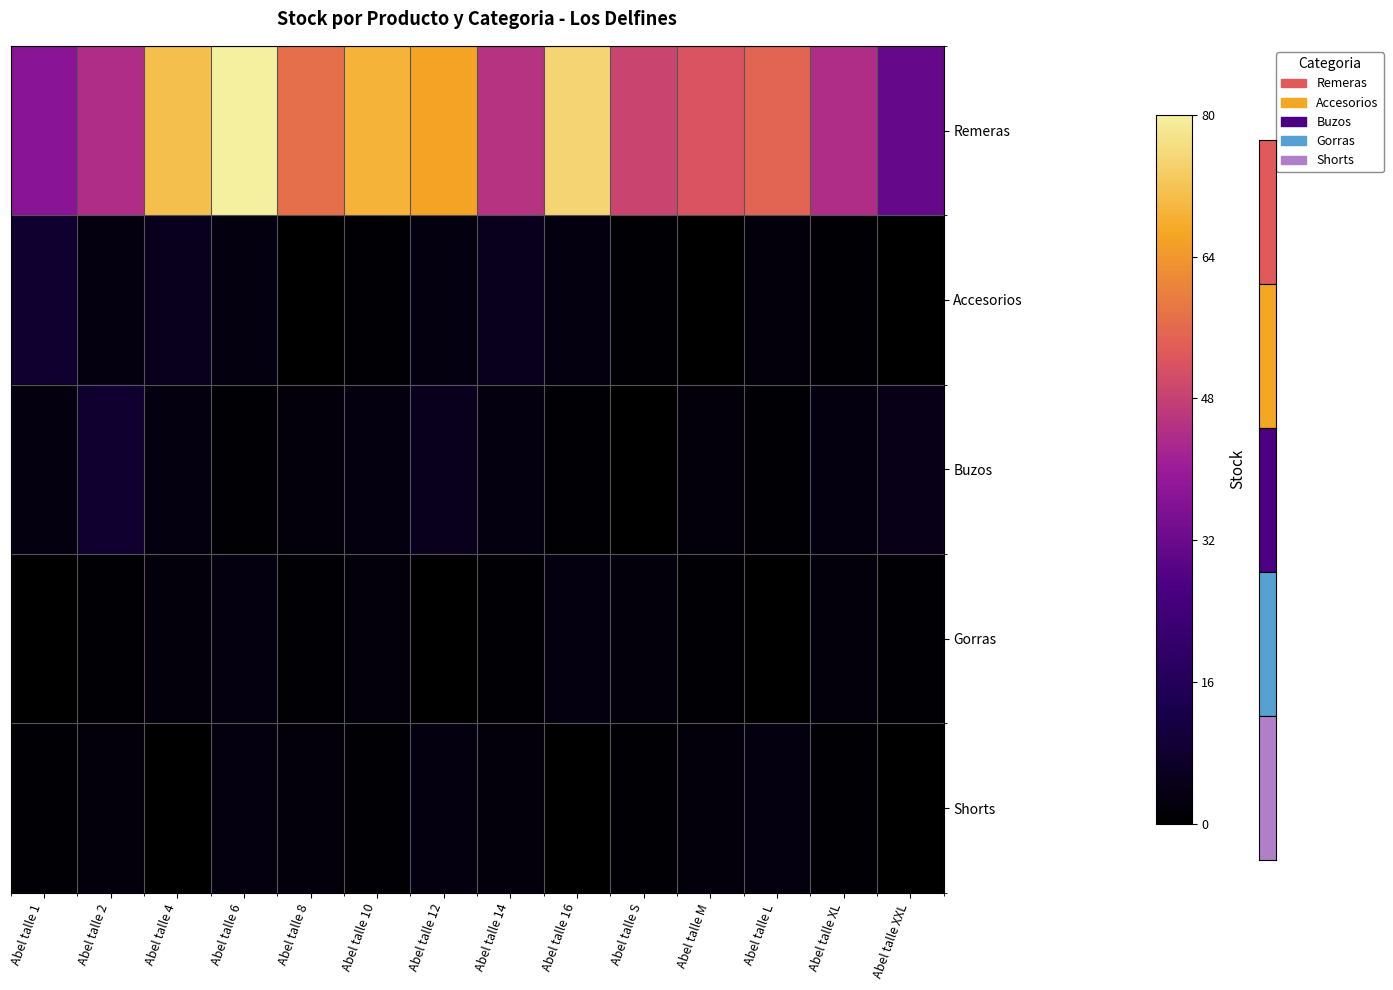

At how many categories does at least one series exceed 59?

5